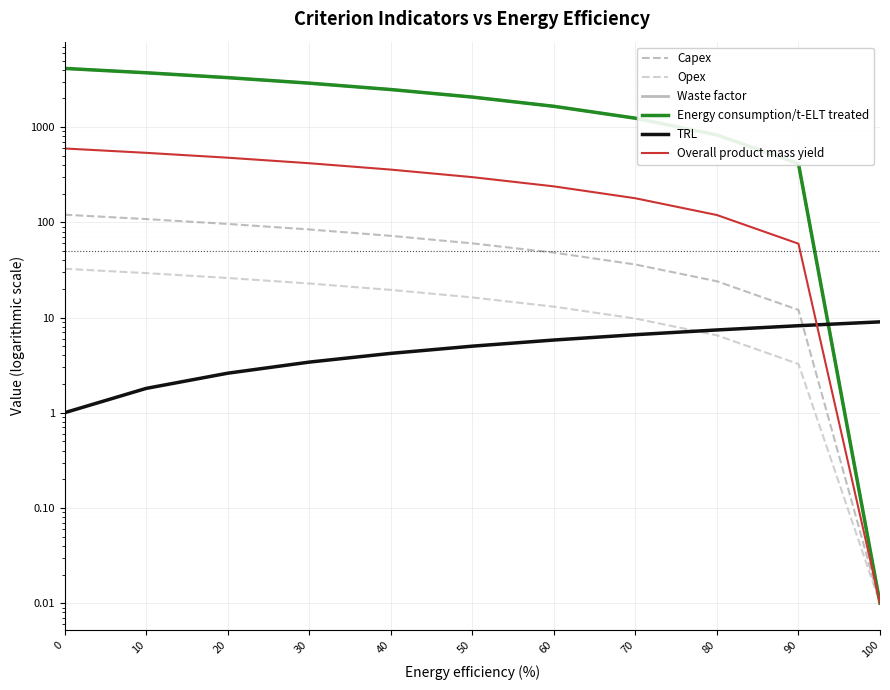

True or false: TRL has a value of 3.4 at 30.

True